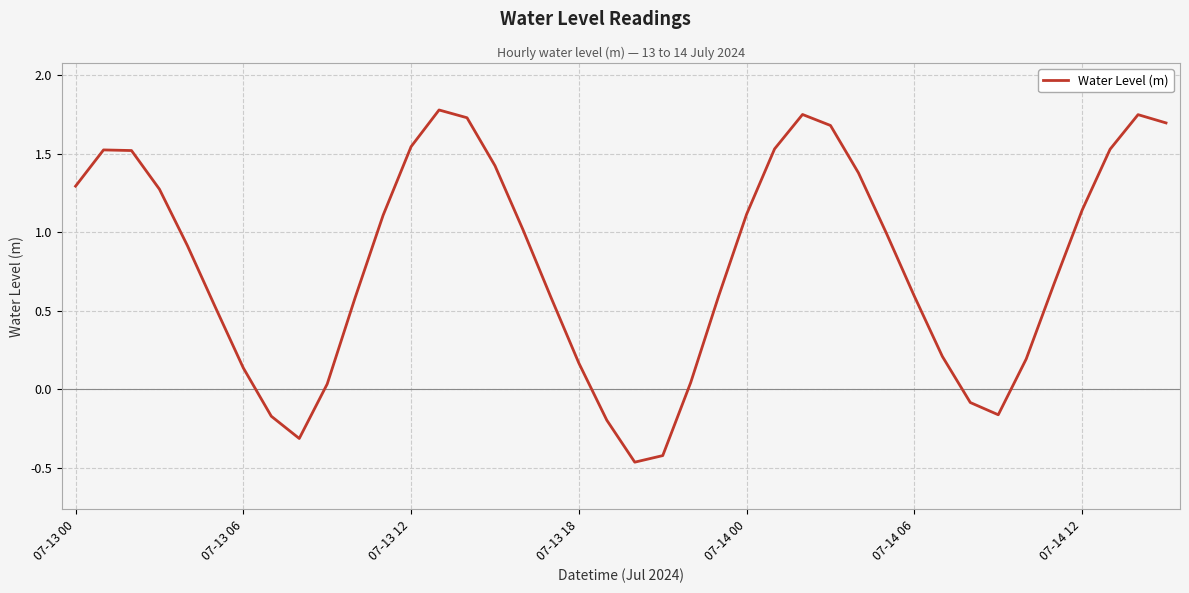

What is the difference between the maximum and minimum values?

2.2